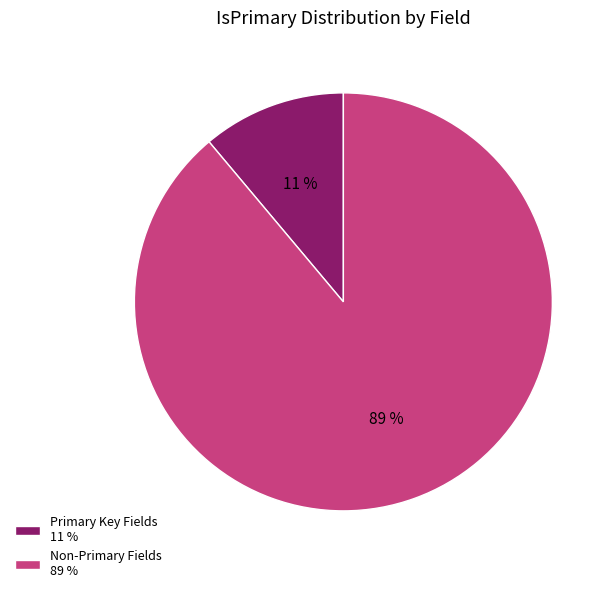

Which has a higher value, Primary Key Fields 11 % or Non-Primary Fields 89 %?

Non-Primary Fields 89 %